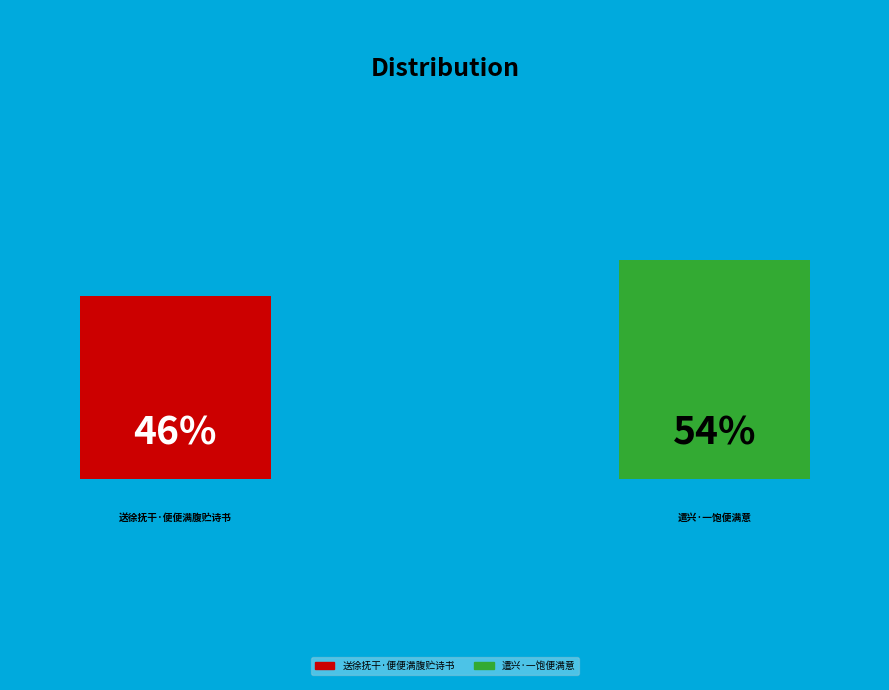

Between 送徐抚干·便便满腹贮诗书 and 遣兴·一饱便满意, which is larger?

遣兴·一饱便满意